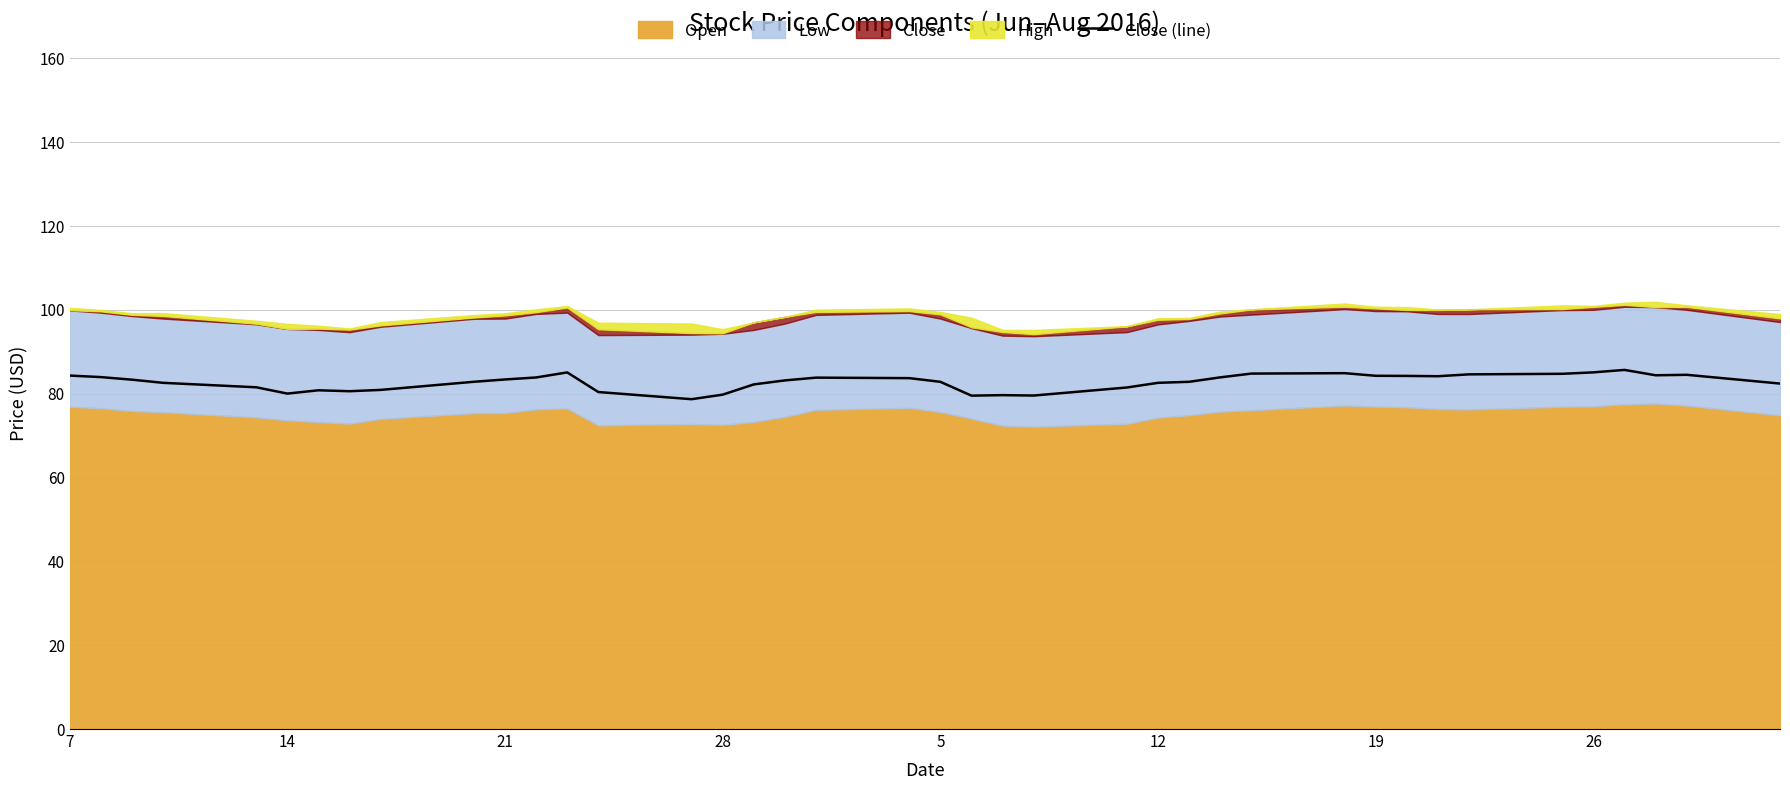

Is it true that Close (line) equals 82.8 at 5?

True